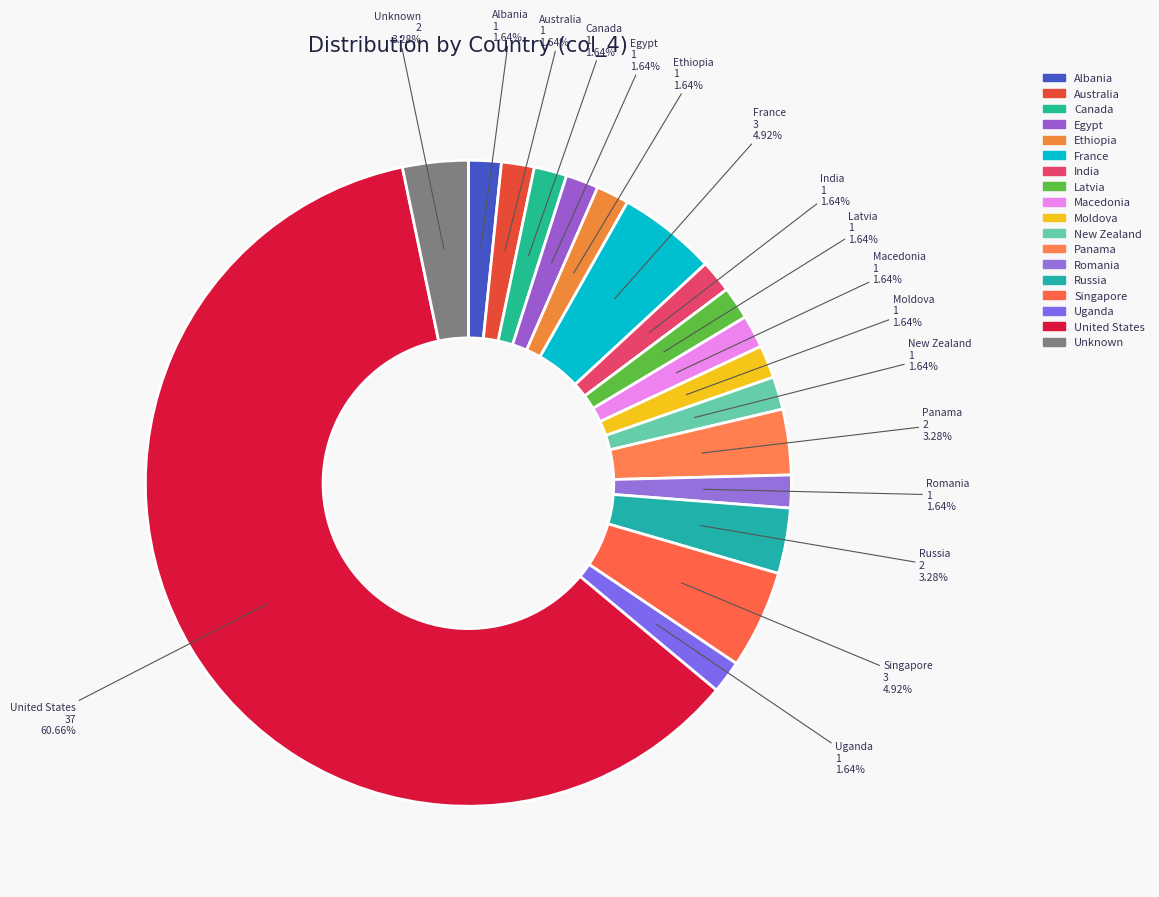

How many slices are in this pie chart?

18